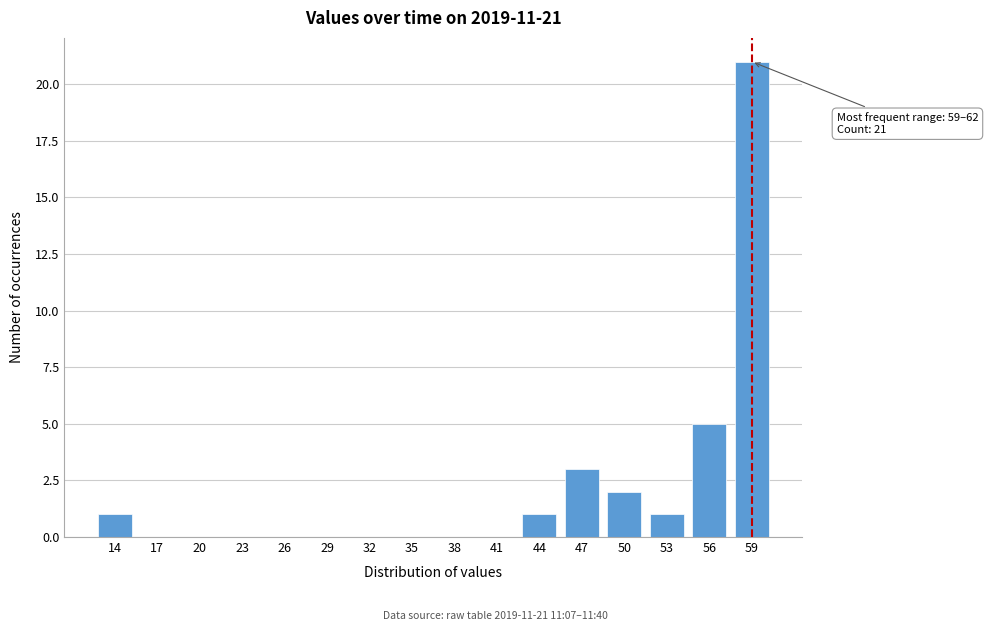

Reading left to right, what are all the values shown in this chart?

14=1	17=0	20=0	23=0	26=0	29=0	32=0	35=0	38=0	41=0	44=1	47=3	50=2	53=1	56=5	59=21